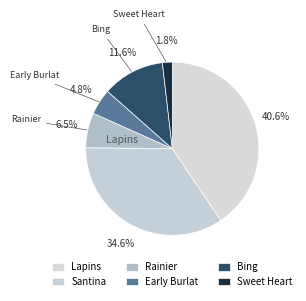

How many segments does this pie chart have?

6